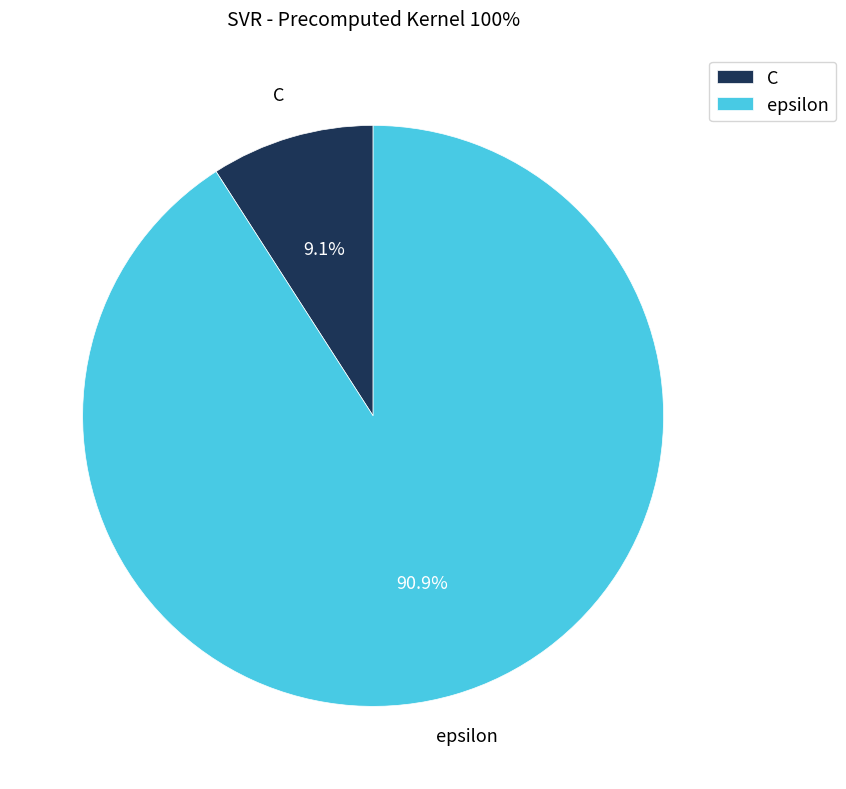

Approximately how many times larger is the value at C compared to epsilon?

0.1